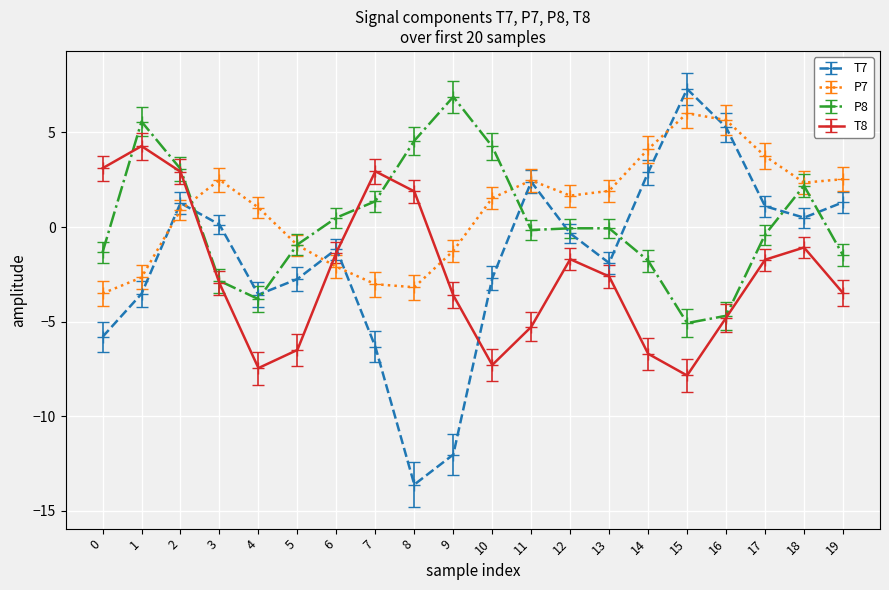

What is the value of the P7 point at the 14th from the left?

1.9